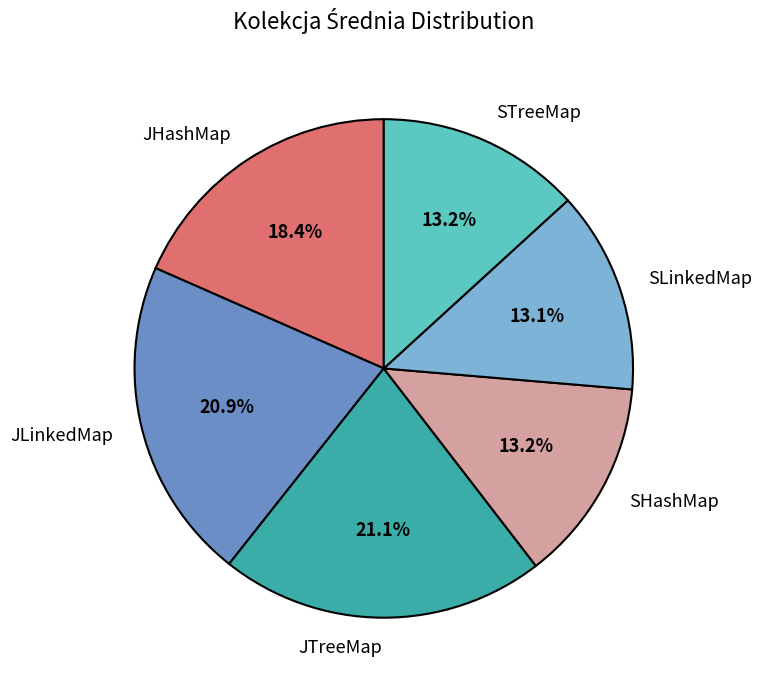

What is the total percentage of SHashMap and JTreeMap?

34.3%